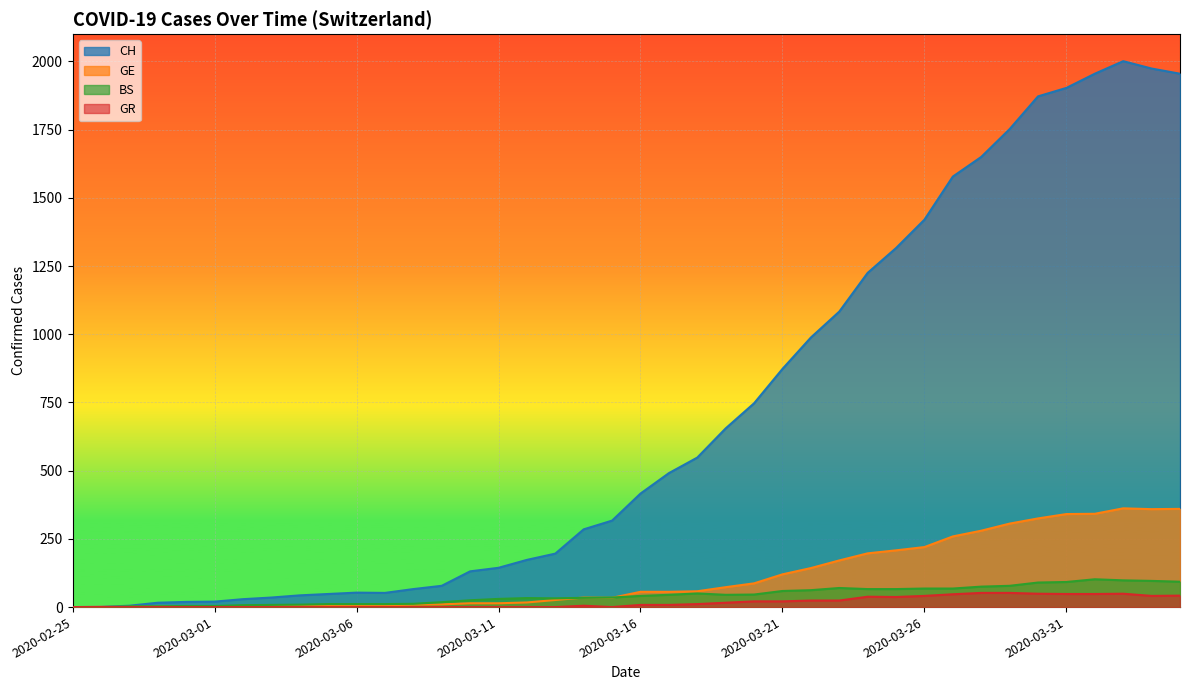

What is the average value of the GE series?

113